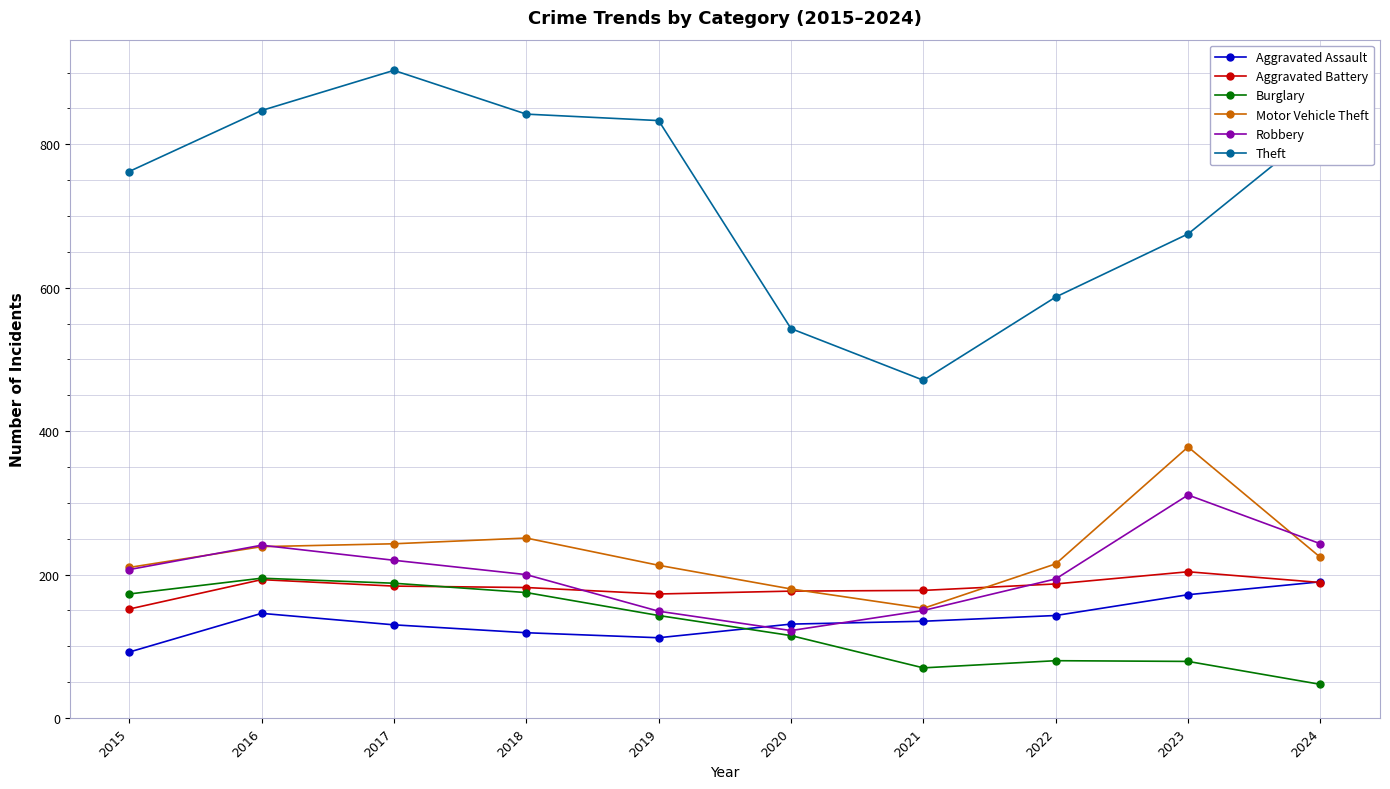

True or false: Motor Vehicle Theft and Theft cross at least once.

False